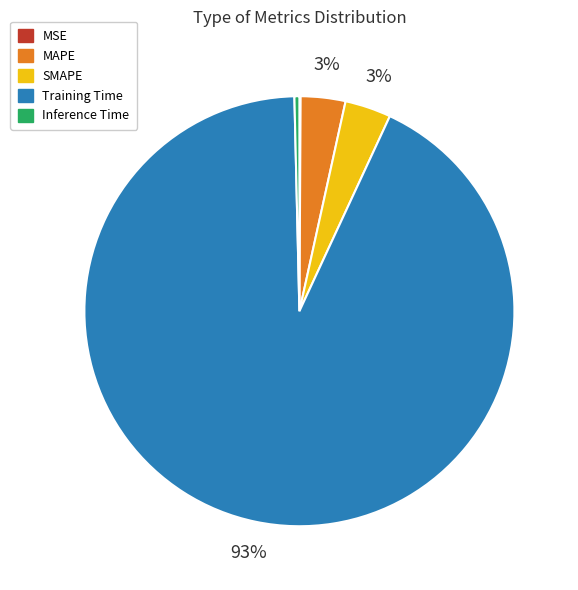

Combined, do Training Time and Inference Time account for over 50%?

Yes